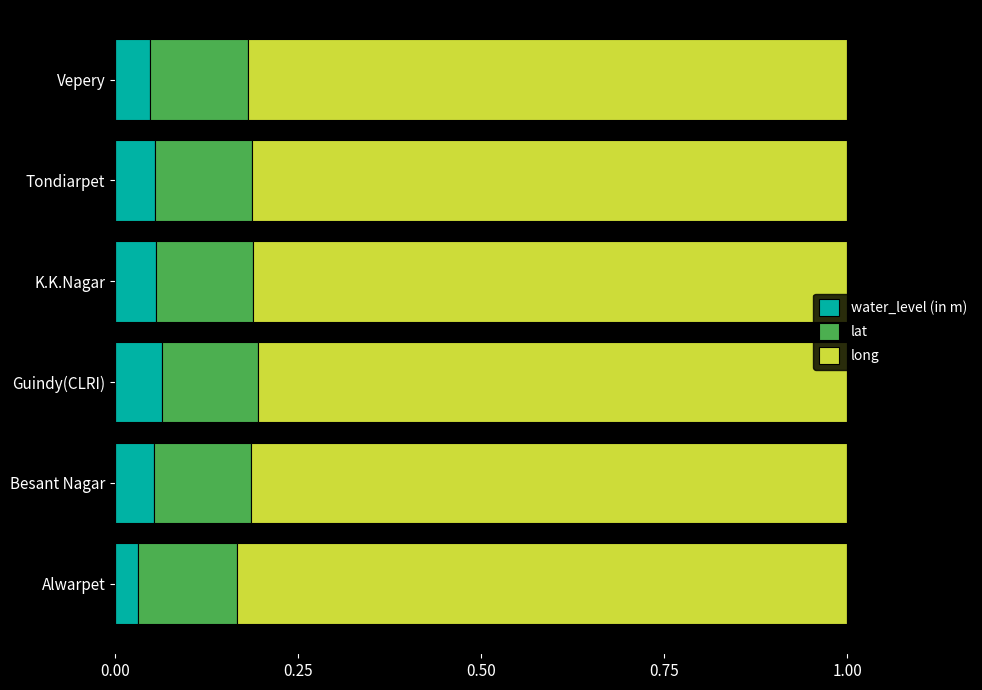

What is the sum of all water_level (in m) values?

0.3